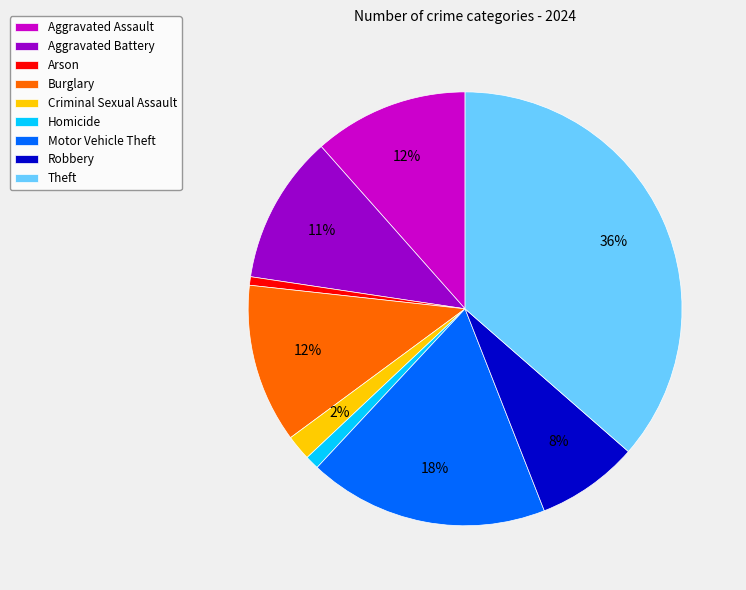

To the nearest percent, what is the difference between the Aggravated Battery and Criminal Sexual Assault slice percentages?

9%